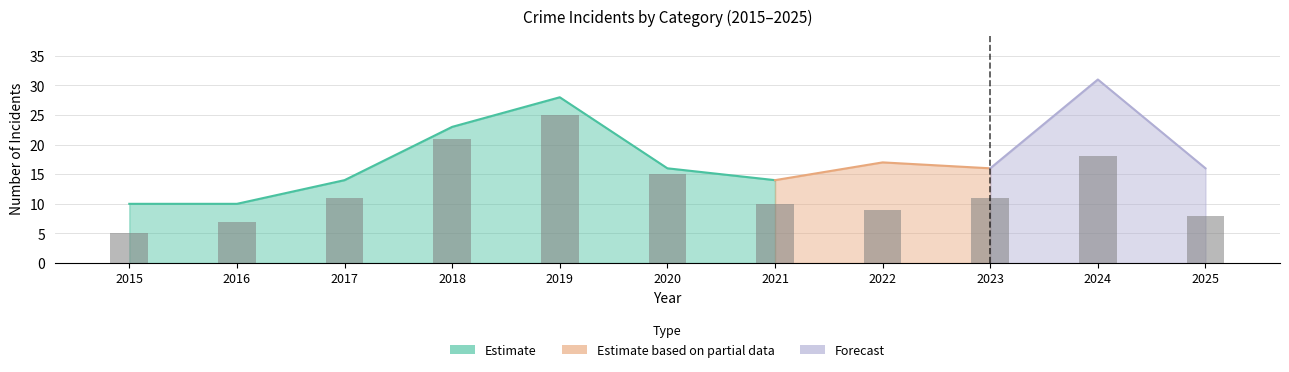

What is the approximate value at 2021?

10